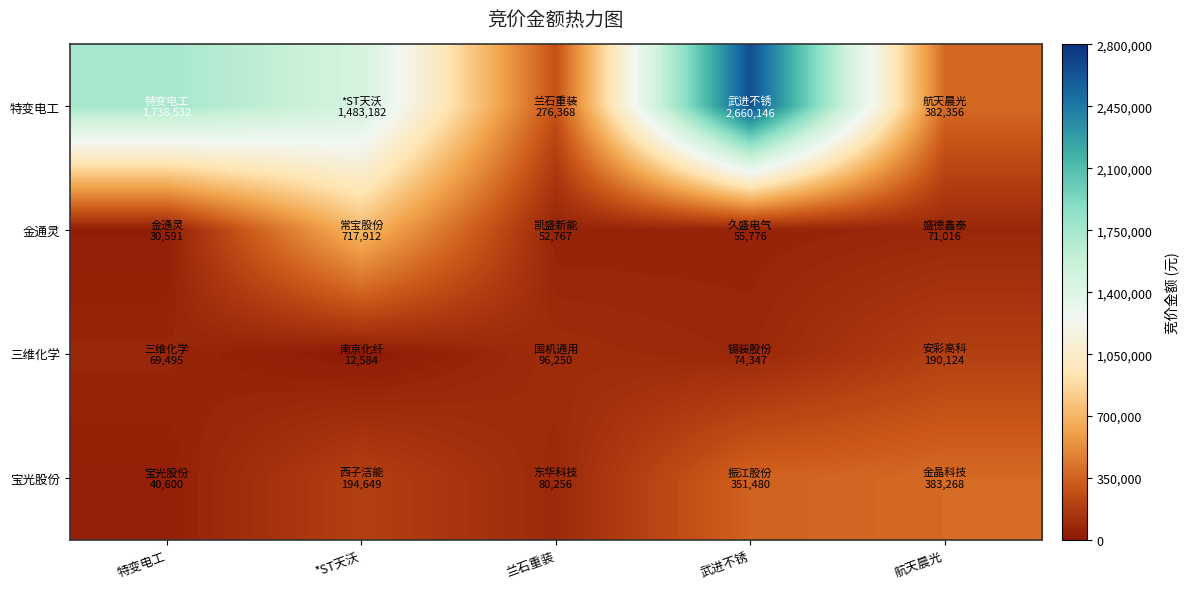

Which label corresponds to the largest value in the chart?

武进不锈